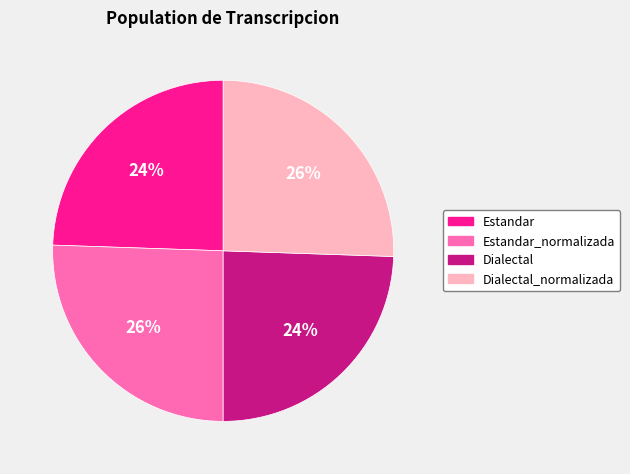

What is the ratio of the value at Dialectal to the value at Estandar?

1.0